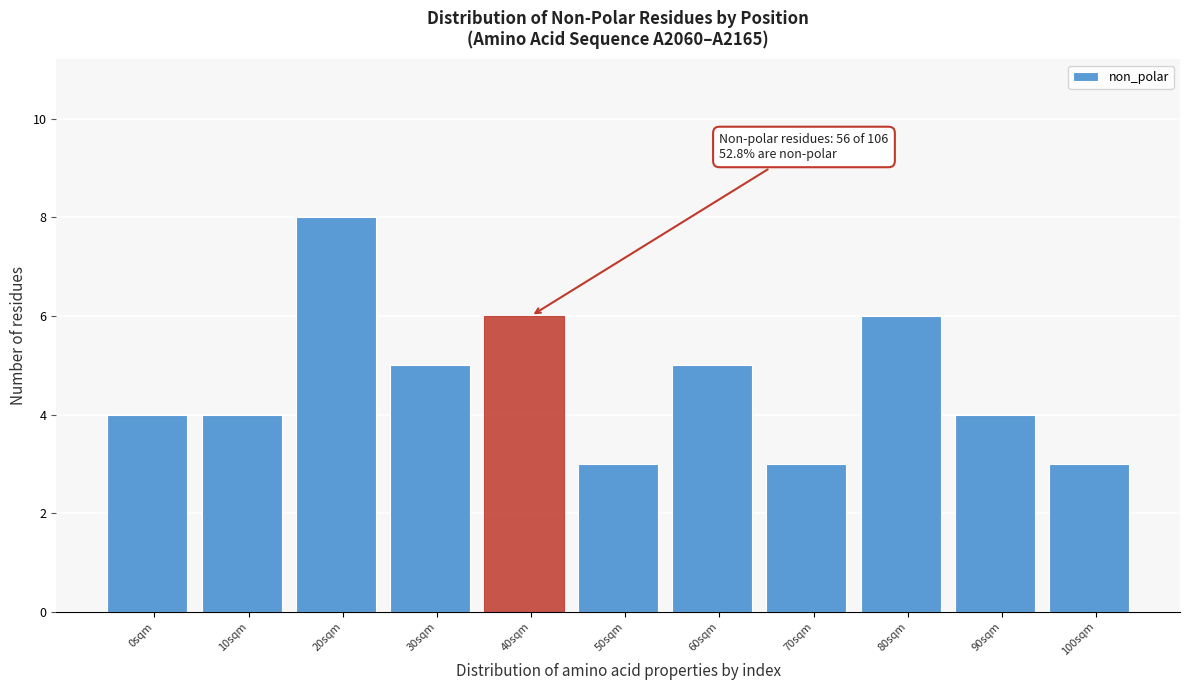

Reading right to left, extract all data points from this chart.

3	4	6	3	5	3	6	5	8	4	4